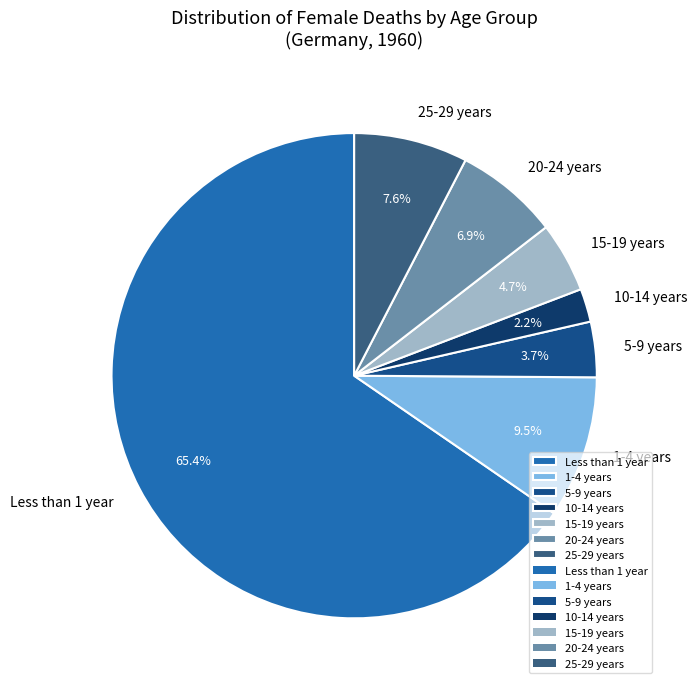

Count the number of slices in the pie.

7